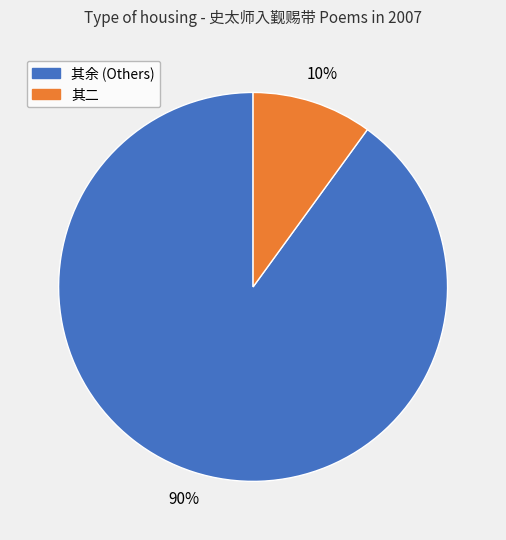

Is there a majority slice in this chart?

Yes